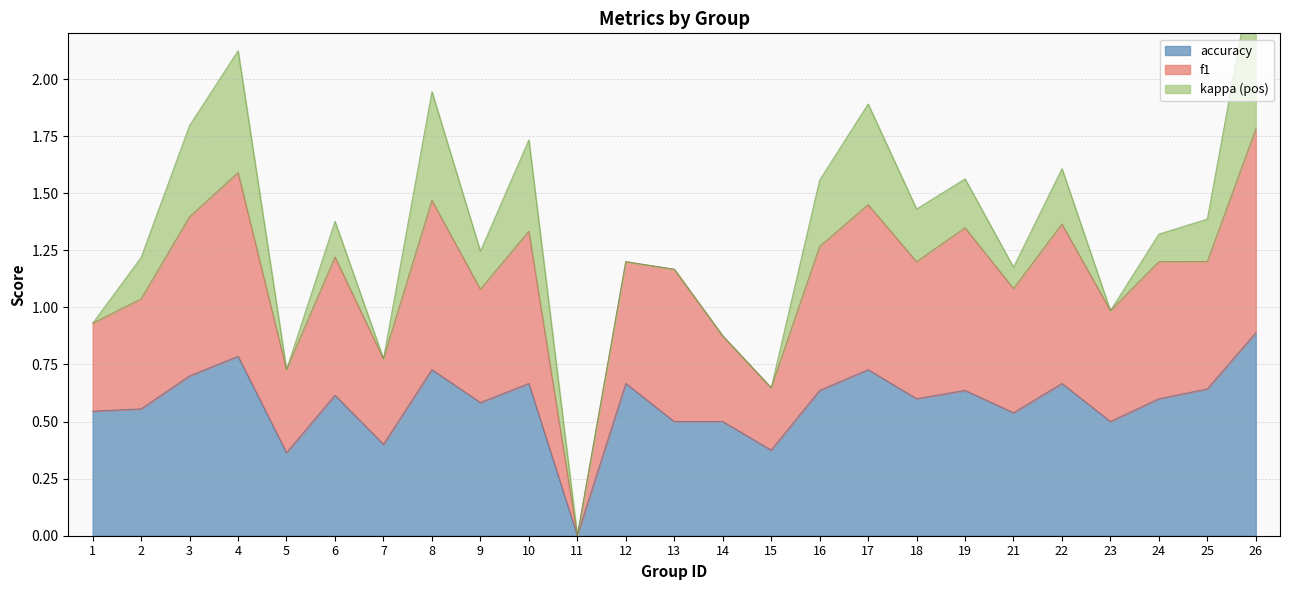

At which category is the sum across all series the highest?

26